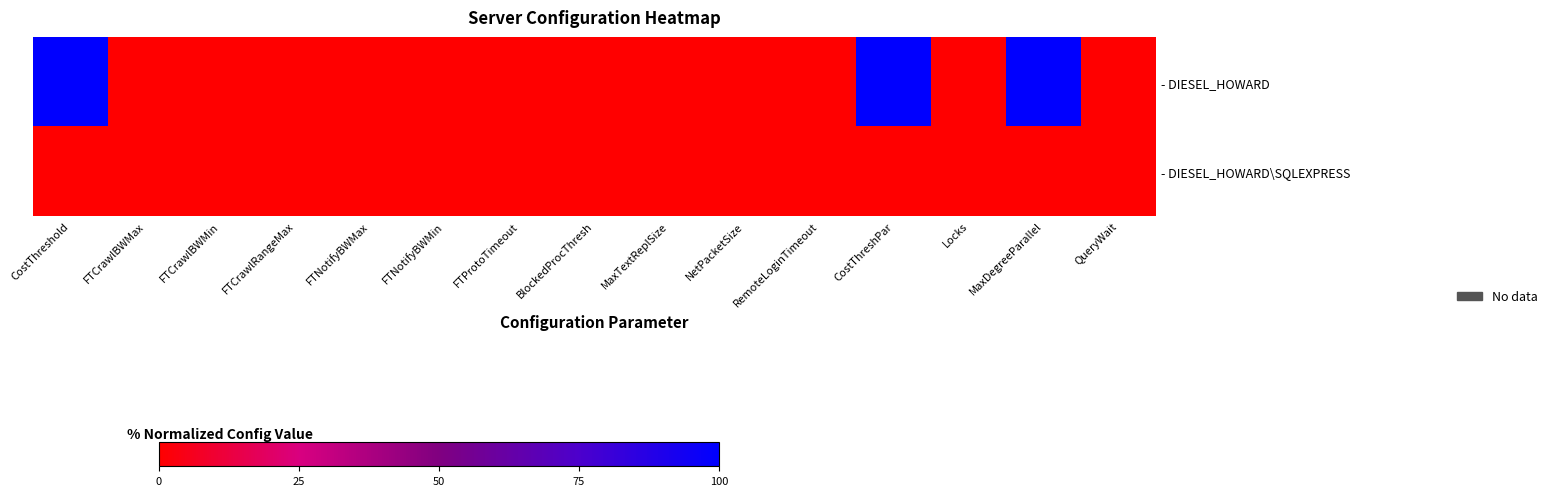

Reading left to right, transcribe all the data shown in this chart.

- DIESEL_HOWARD: CostThreshold=100	FTCrawlBWMax=0	FTCrawlBWMin=0	FTCrawlRangeMax=0	FTNotifyBWMax=0	FTNotifyBWMin=0	FTProtoTimeout=0	BlockedProcThresh=0	MaxTextReplSize=0	NetPacketSize=0	RemoteLoginTimeout=0	CostThreshPar=100	Locks=0	MaxDegreeParallel=100	QueryWait=0
- DIESEL_HOWARD\SQLEXPRESS: CostThreshold=0	FTCrawlBWMax=0	FTCrawlBWMin=0	FTCrawlRangeMax=0	FTNotifyBWMax=0	FTNotifyBWMin=0	FTProtoTimeout=0	BlockedProcThresh=0	MaxTextReplSize=0	NetPacketSize=0	RemoteLoginTimeout=0	CostThreshPar=0	Locks=0	MaxDegreeParallel=0	QueryWait=0